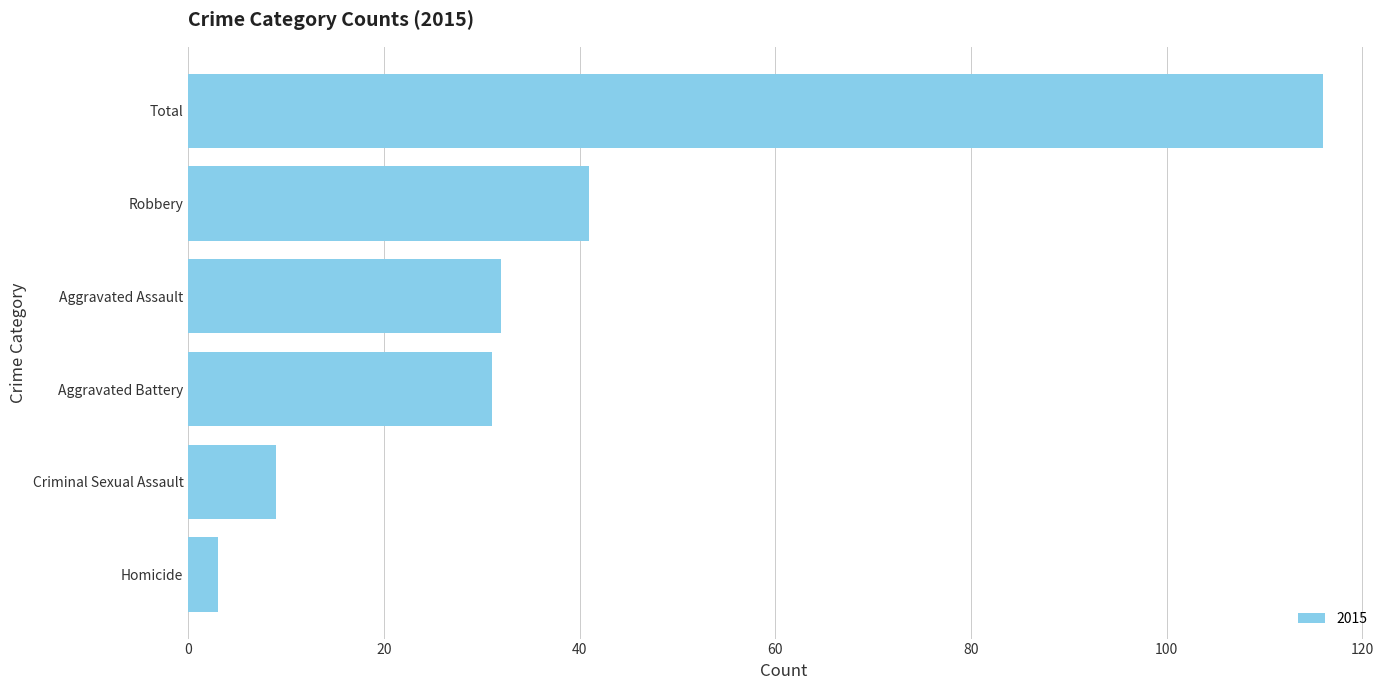

What is the sum of all values?

232